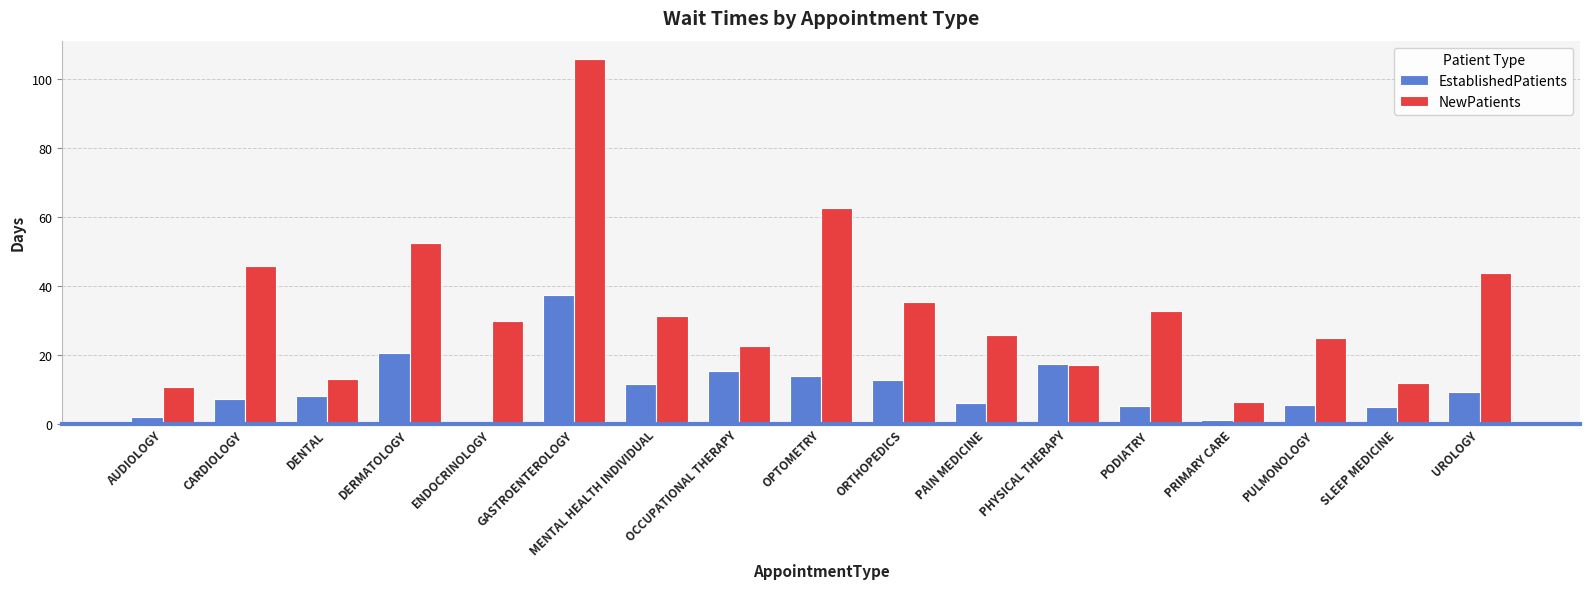

Which series has the largest range (max minus min)?

NewPatients